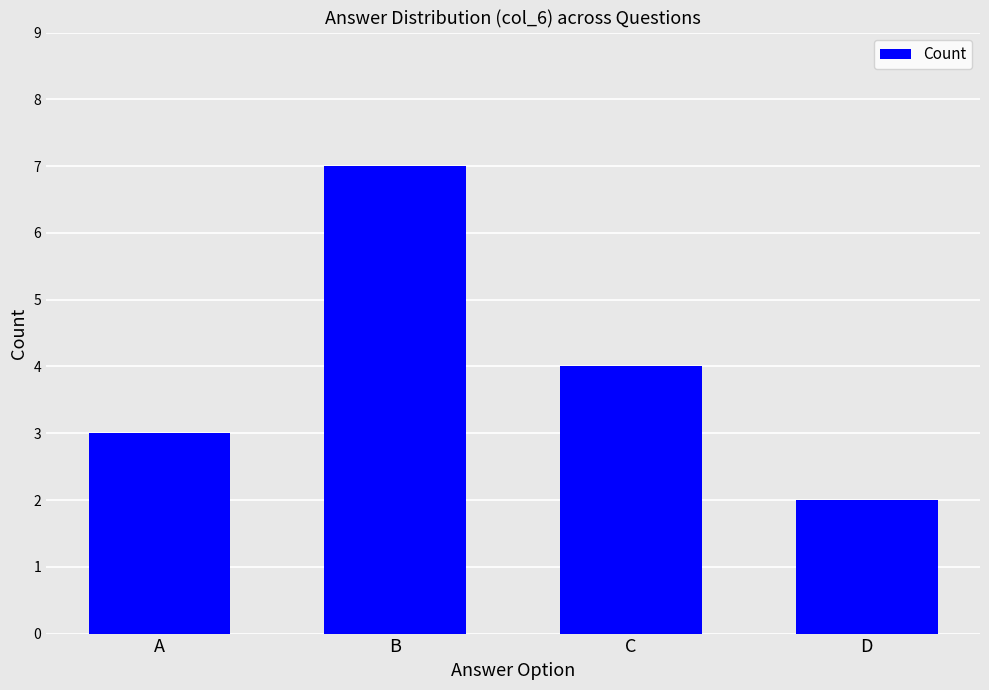

What is the change in value from B to D?

-5